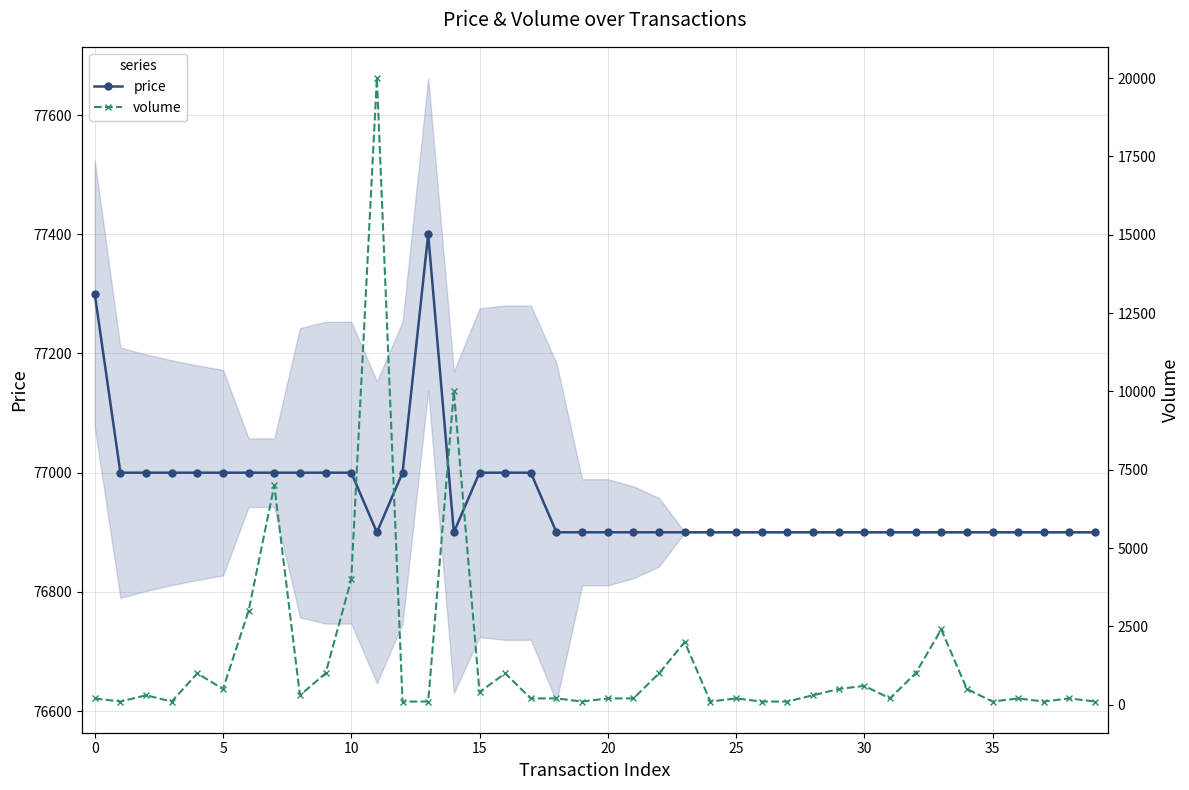

How many interior local peaks does the volume series have?

12